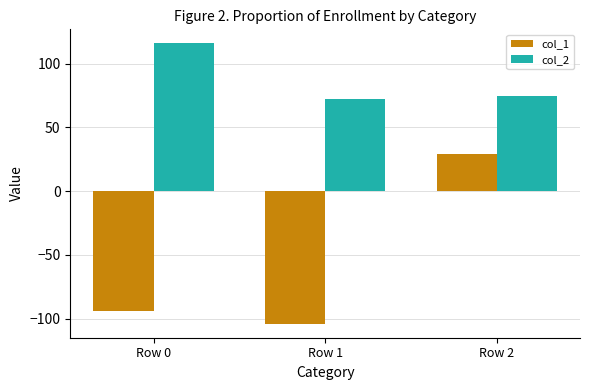

The value of col_2 at Row 0 is 39. True or false?

False